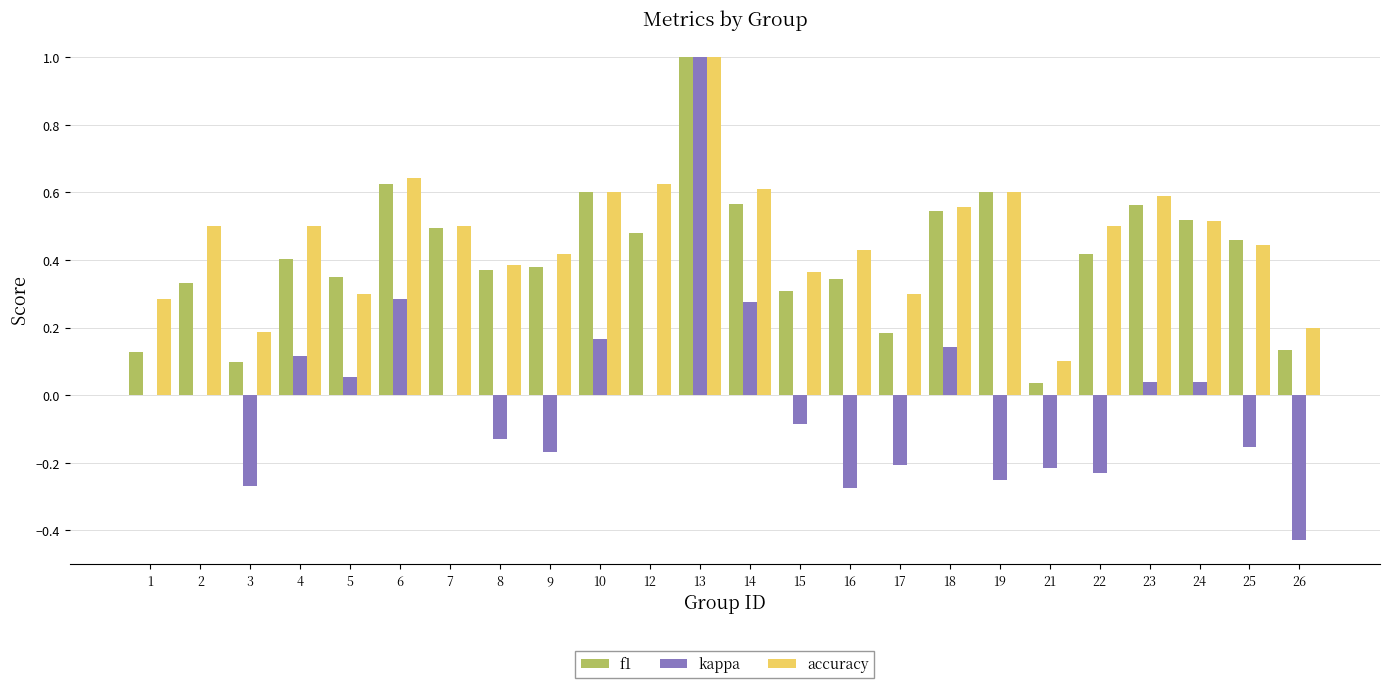

What is the greatest value displayed?

1.0